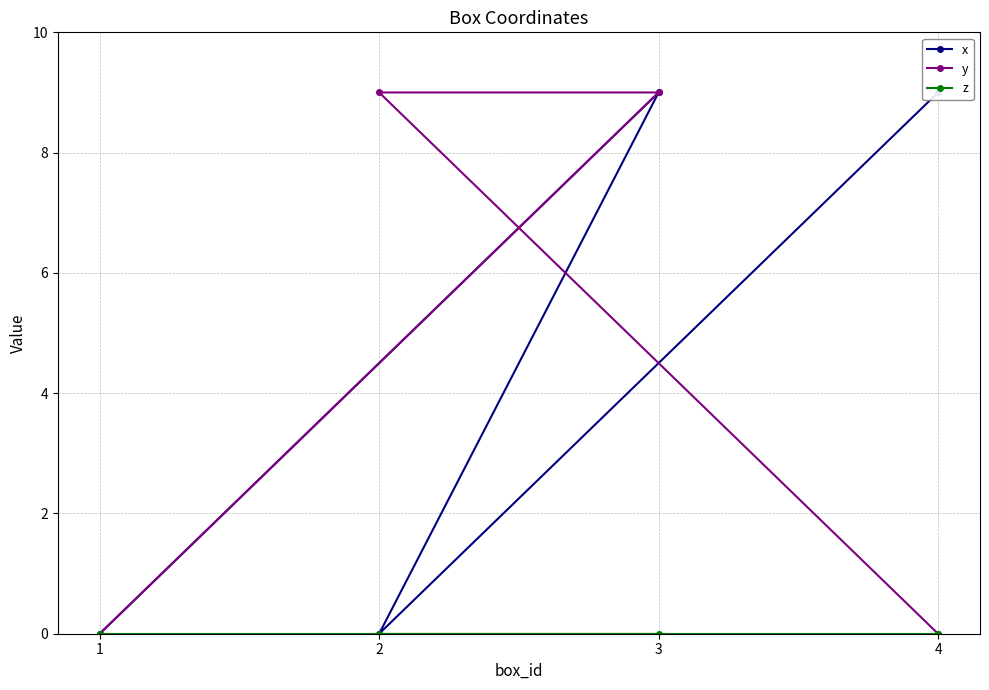

Where is the first local minimum for x?

2